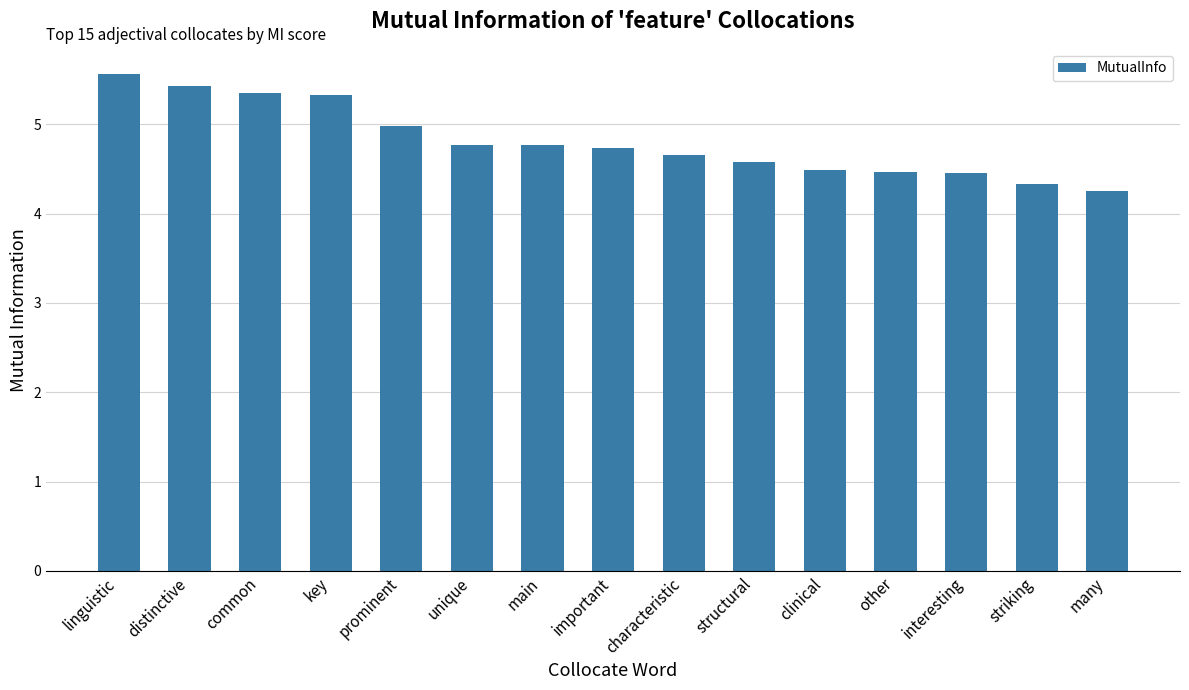

What is the label of the 13th bar from the left?

interesting